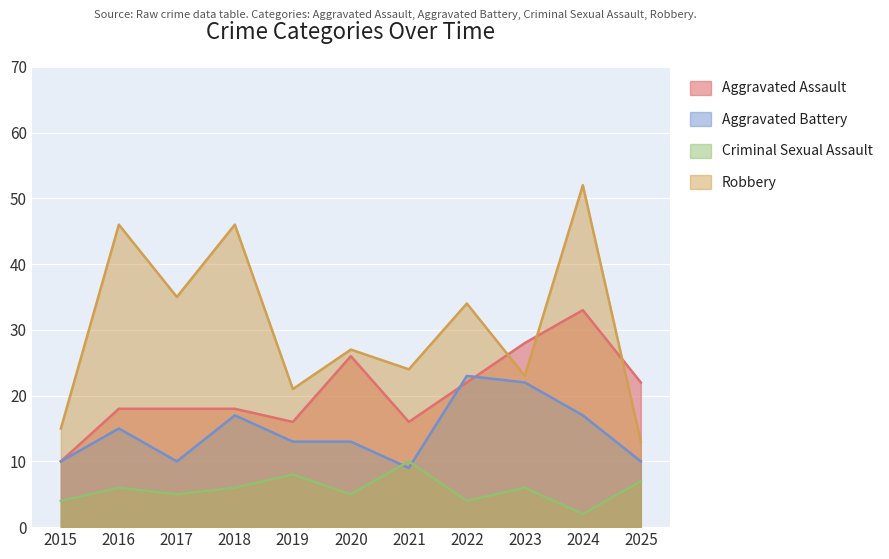

Between 2015 and 2024, which series saw the biggest shift?

Robbery